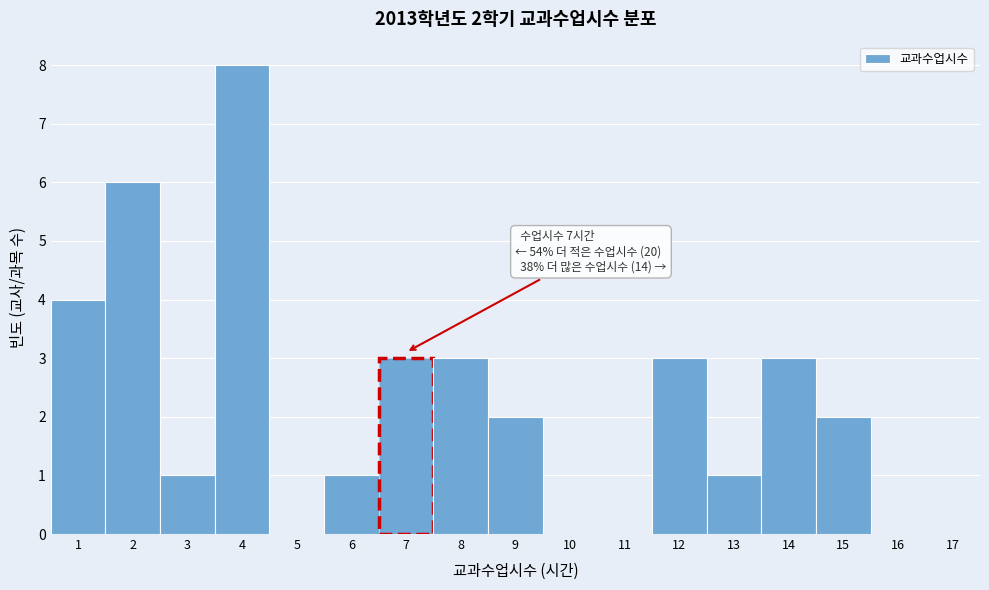

Over which range of the x-axis is the bar tallest?

3.5 to 4.5